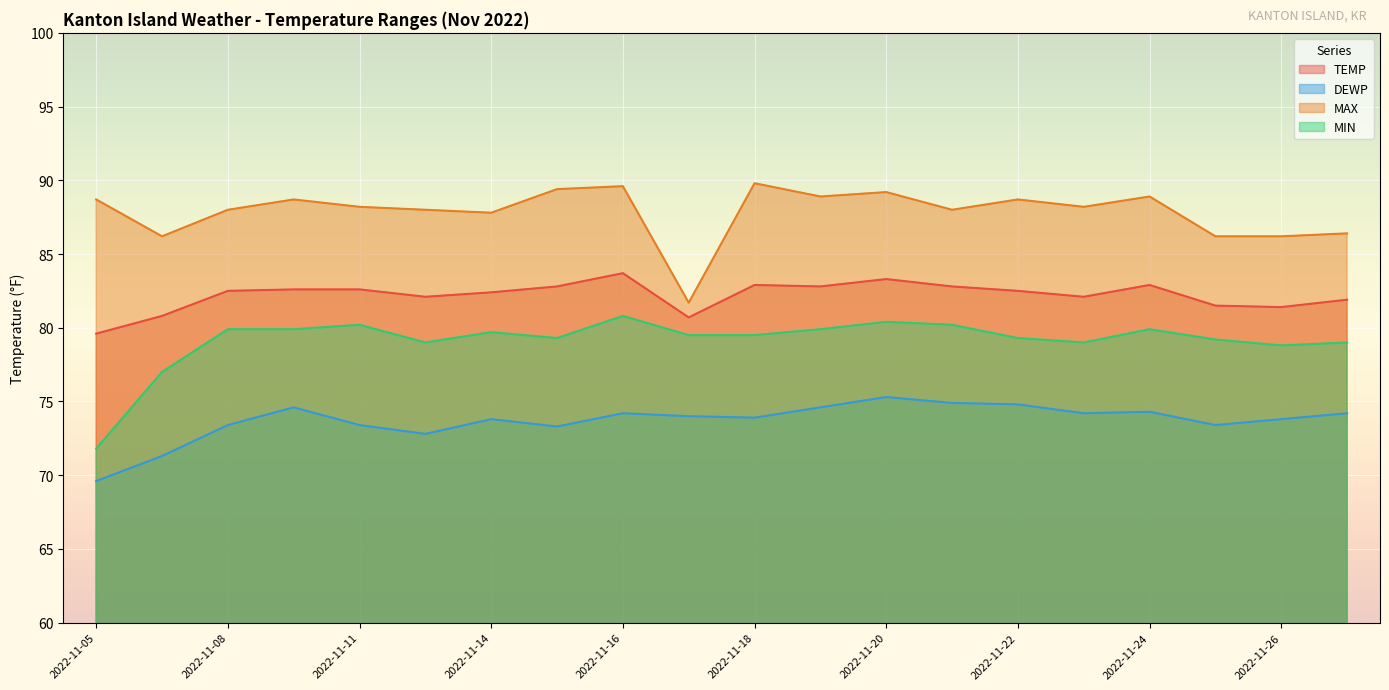

What is the value of the DEWP point at the 2nd from the left?

71.3